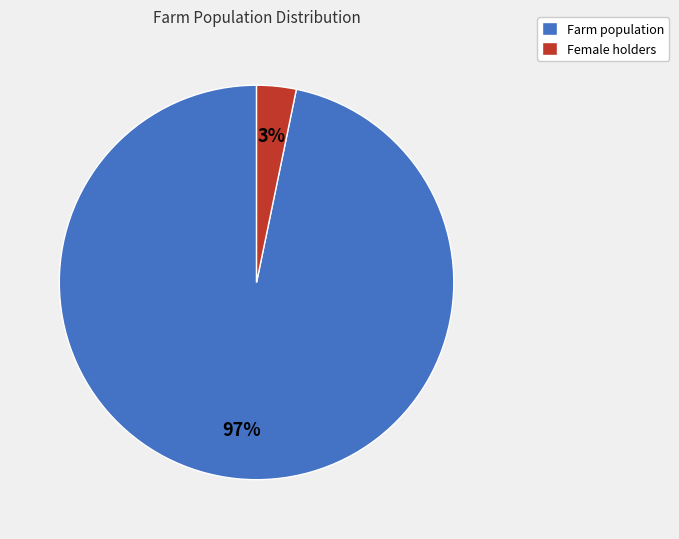

Between Female holders and Farm population, which is larger?

Farm population